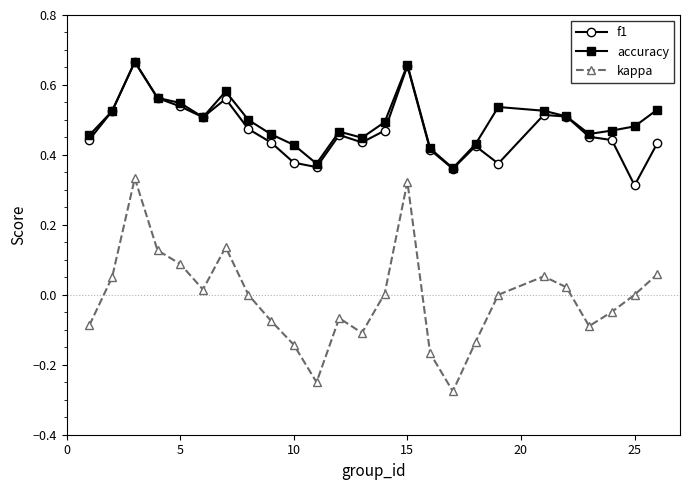

True or false: kappa has more than 2 interior local peaks.

True